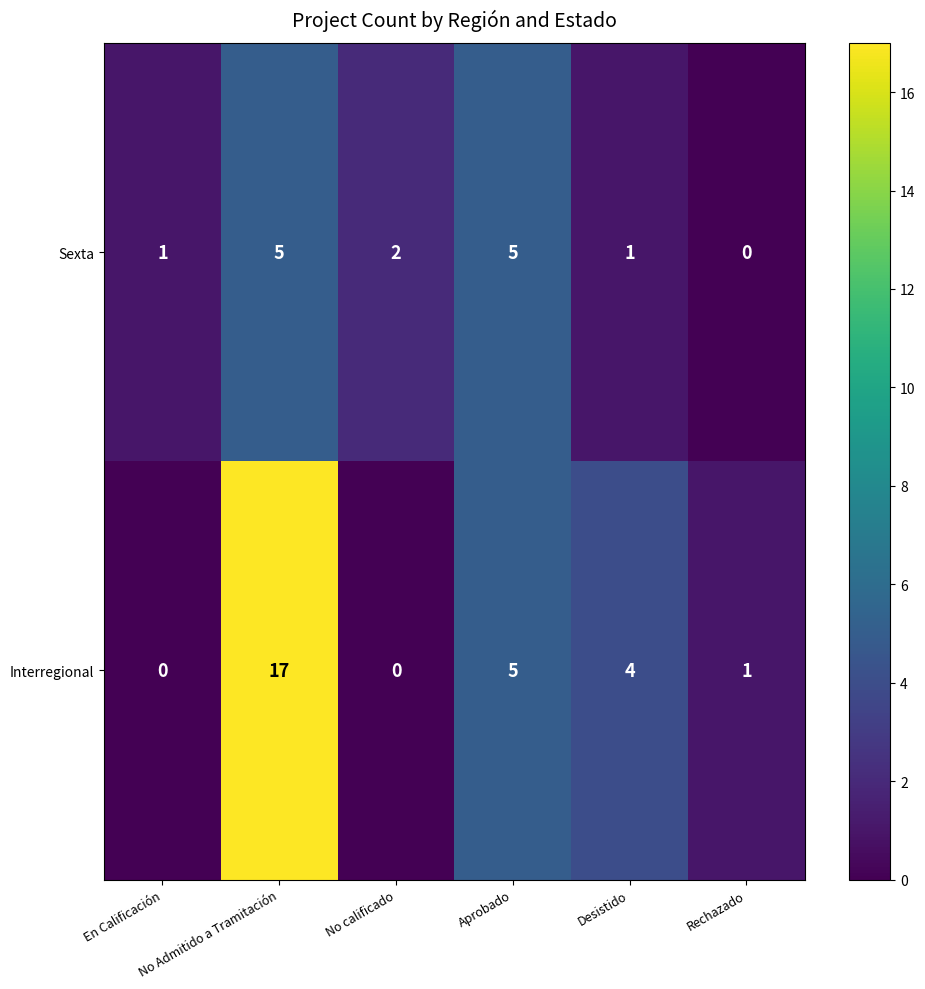

What is the maximum value for Sexta?

5